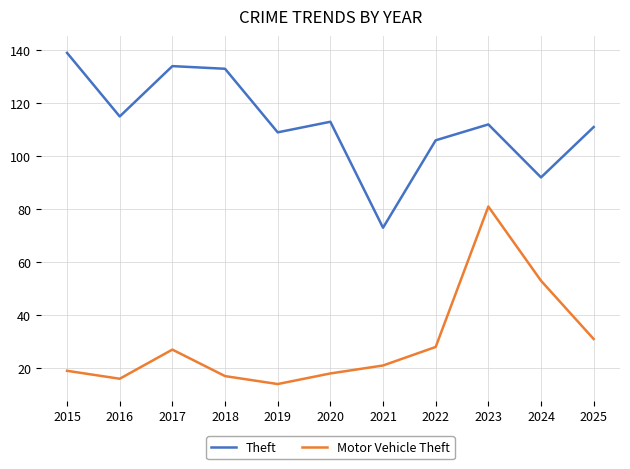

Rank the series by their maximum value, from lowest to highest.

Motor Vehicle Theft, Theft